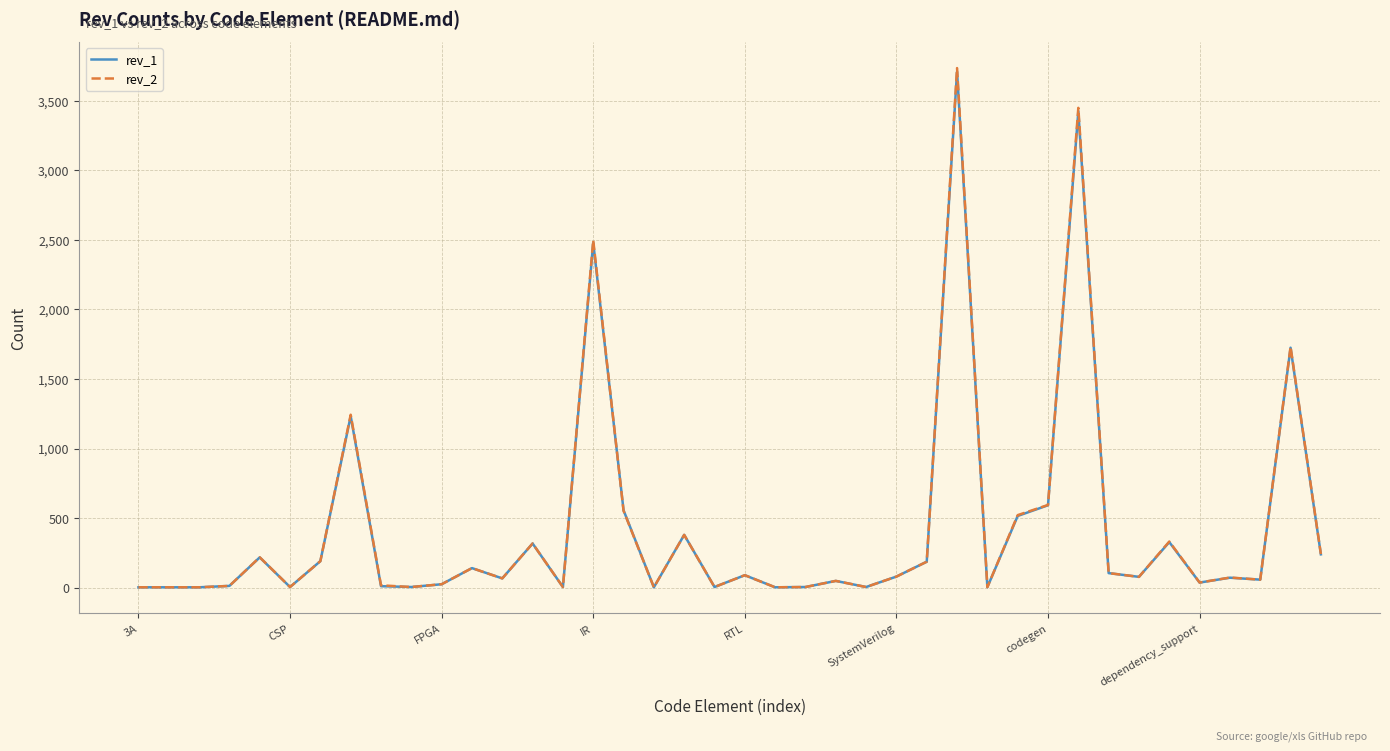

What is the greatest value displayed?

3736